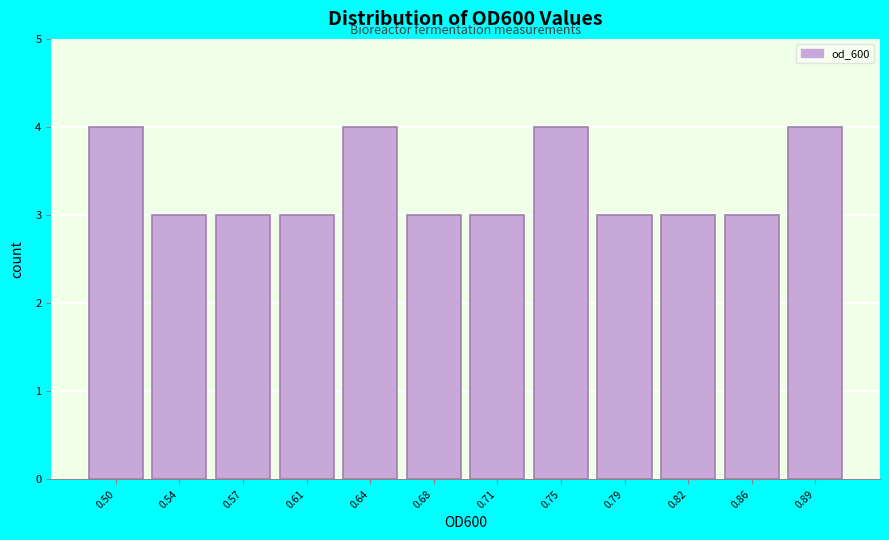

Reading left to right, list all the values displayed in this chart.

0.50=4	0.54=3	0.57=3	0.61=3	0.64=4	0.68=3	0.71=3	0.75=4	0.79=3	0.82=3	0.86=3	0.89=4